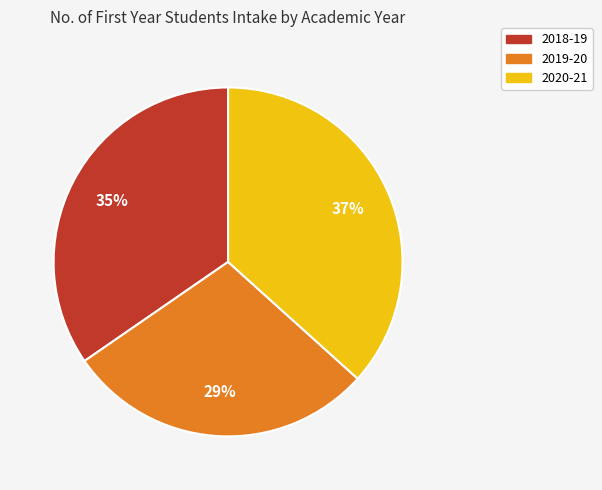

Is it true that 2018-19 is 23% of the pie?

False